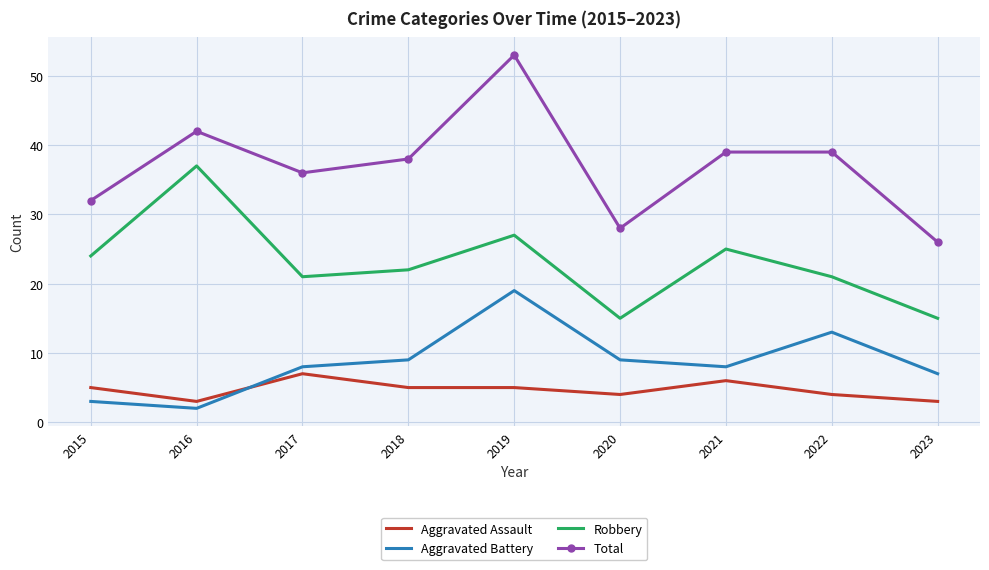

Reading right to left, transcribe all the data shown in this chart.

Aggravated Assault: 2023=3	2022=4	2021=6	2020=4	2019=5	2018=5	2017=7	2016=3	2015=5
Aggravated Battery: 2023=7	2022=13	2021=8	2020=9	2019=19	2018=9	2017=8	2016=2	2015=3
Robbery: 2023=15	2022=21	2021=25	2020=15	2019=27	2018=22	2017=21	2016=37	2015=24
Total: 2023=26	2022=39	2021=39	2020=28	2019=53	2018=38	2017=36	2016=42	2015=32